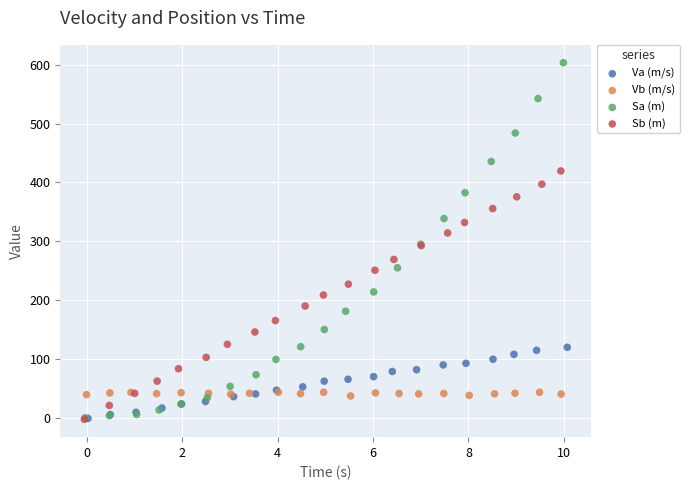

What are all the series names shown in the legend?

Va (m/s), Vb (m/s), Sa (m), Sb (m)